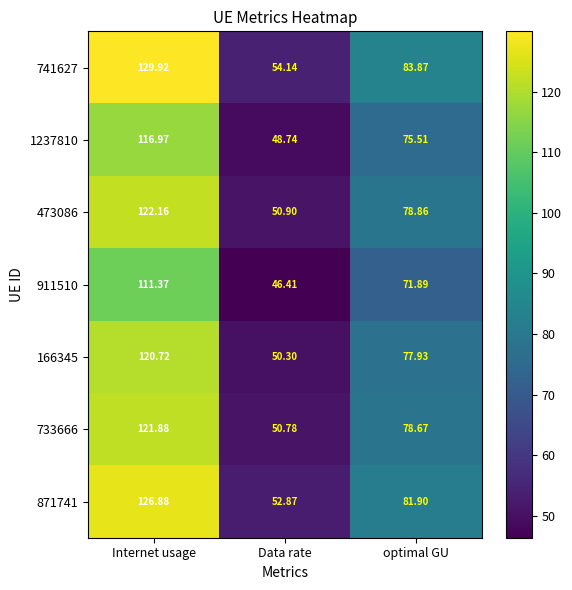

Is the value of 871741 at optimal GU greater than the value of 741627 at Data rate?

Yes